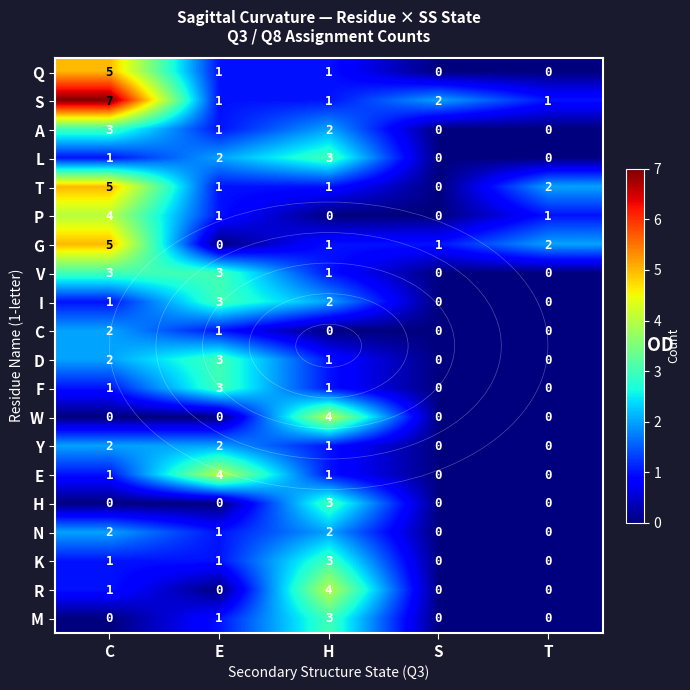

At which category is the sum across all series the highest?

C